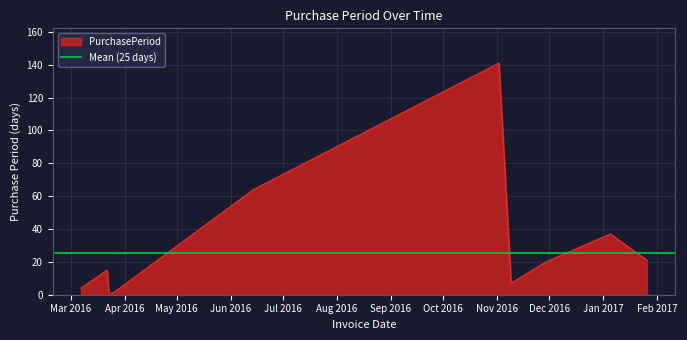

Which category has the highest value across all series?

2016-11-02